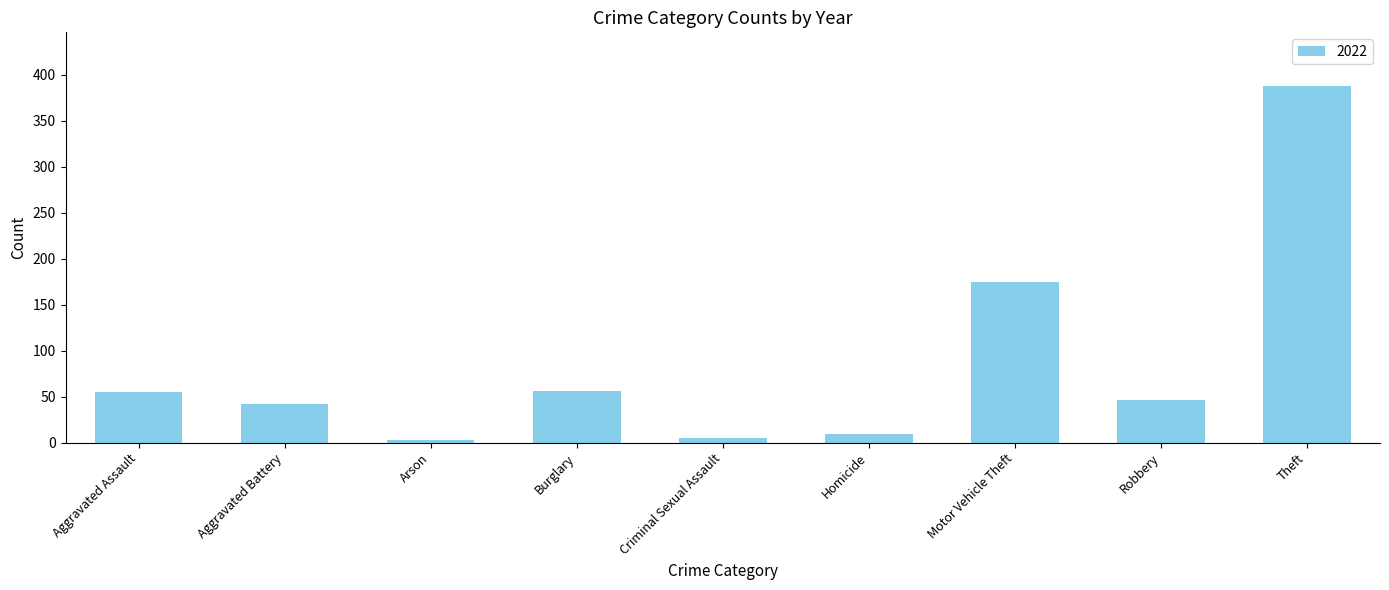

What is the greatest value displayed?

388